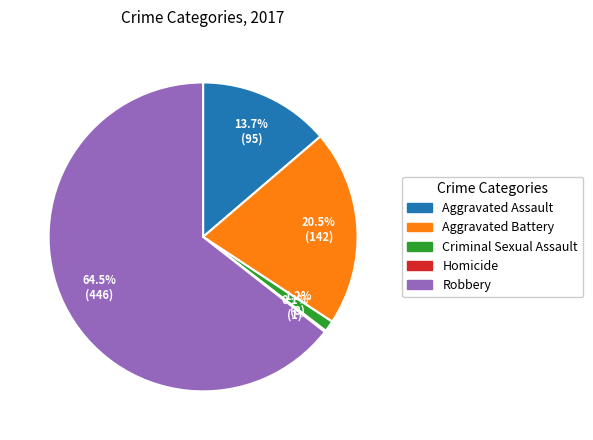

Which category has the biggest portion of the pie?

Robbery